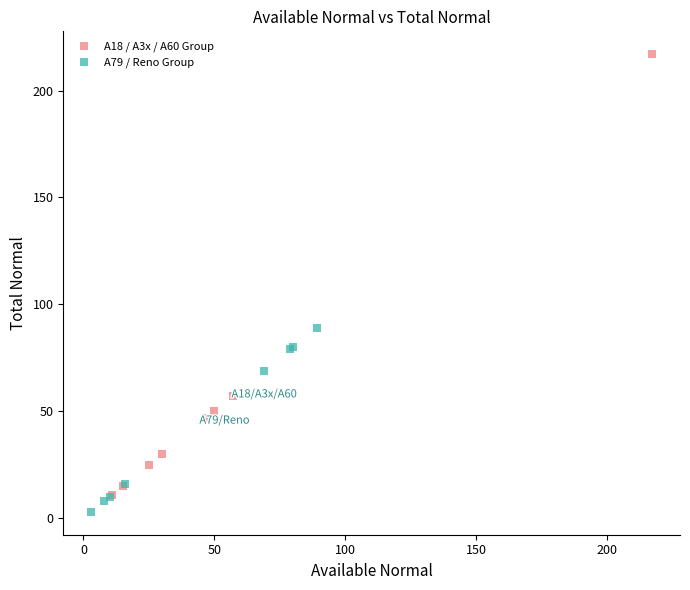

Which series has the largest Y range (max minus min)?

A18 / A3x / A60 Group